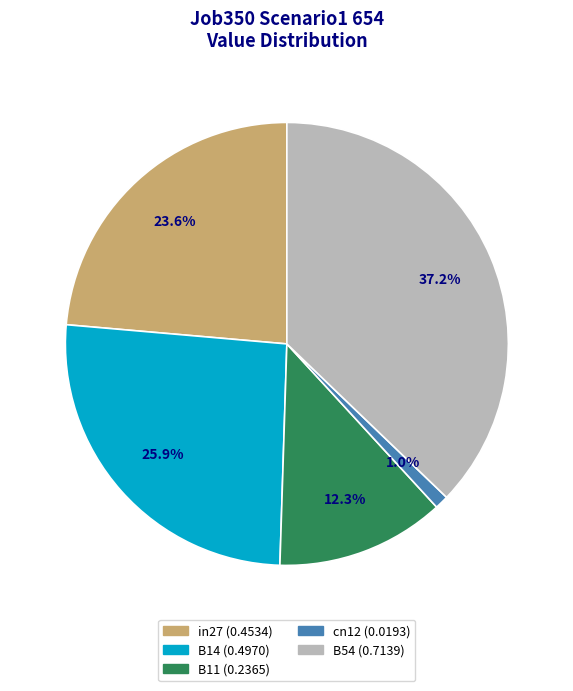

What percentage do B54 and in27 together represent?

60.8%